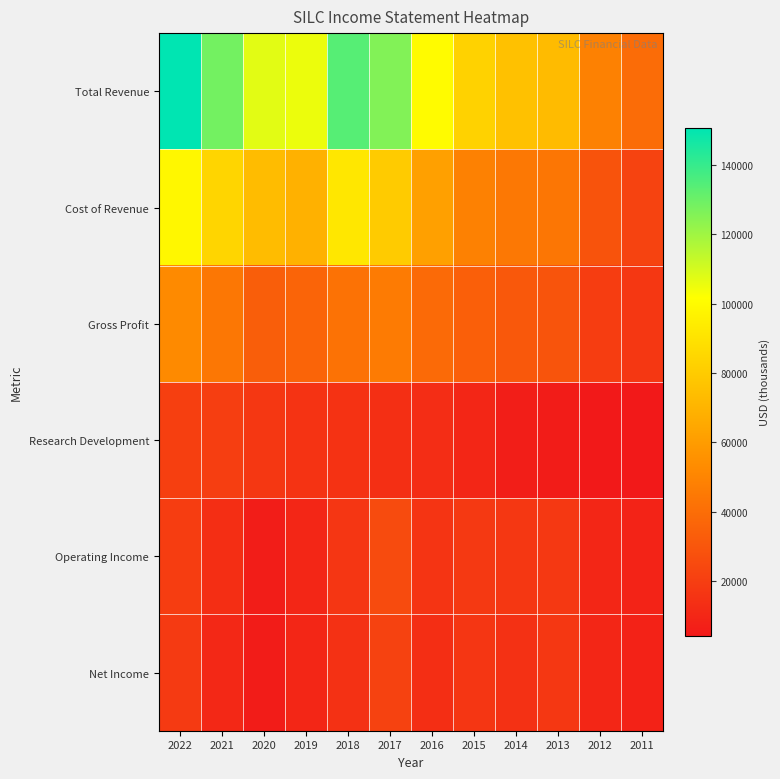

Which series has the largest total across all categories?

Total Revenue